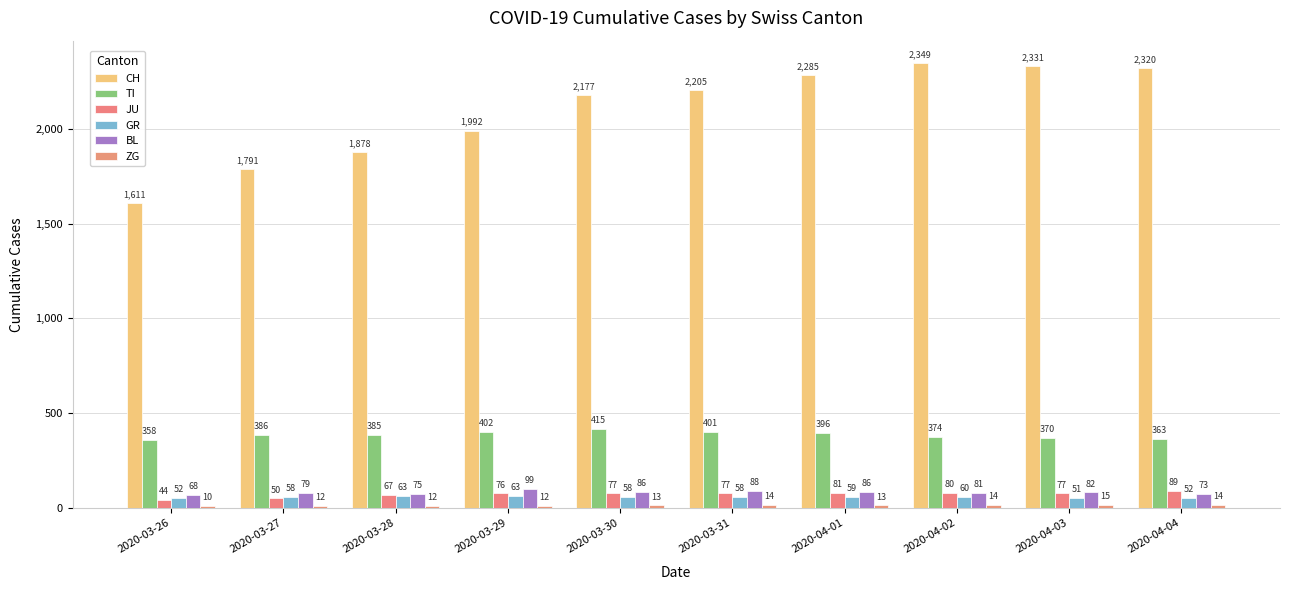

Reading left to right, extract all data points from this chart.

CH: 2020-03-26=1611	2020-03-27=1791	2020-03-28=1878	2020-03-29=1992	2020-03-30=2177	2020-03-31=2205	2020-04-01=2285	2020-04-02=2349	2020-04-03=2331	2020-04-04=2320
TI: 2020-03-26=358	2020-03-27=386	2020-03-28=385	2020-03-29=402	2020-03-30=415	2020-03-31=401	2020-04-01=396	2020-04-02=374	2020-04-03=370	2020-04-04=363
JU: 2020-03-26=44	2020-03-27=50	2020-03-28=67	2020-03-29=76	2020-03-30=77	2020-03-31=77	2020-04-01=81	2020-04-02=80	2020-04-03=77	2020-04-04=89
GR: 2020-03-26=52	2020-03-27=58	2020-03-28=63	2020-03-29=63	2020-03-30=58	2020-03-31=58	2020-04-01=59	2020-04-02=60	2020-04-03=51	2020-04-04=52
BL: 2020-03-26=68	2020-03-27=79	2020-03-28=75	2020-03-29=99	2020-03-30=86	2020-03-31=88	2020-04-01=86	2020-04-02=81	2020-04-03=82	2020-04-04=73
ZG: 2020-03-26=10	2020-03-27=12	2020-03-28=12	2020-03-29=12	2020-03-30=13	2020-03-31=14	2020-04-01=13	2020-04-02=14	2020-04-03=15	2020-04-04=14